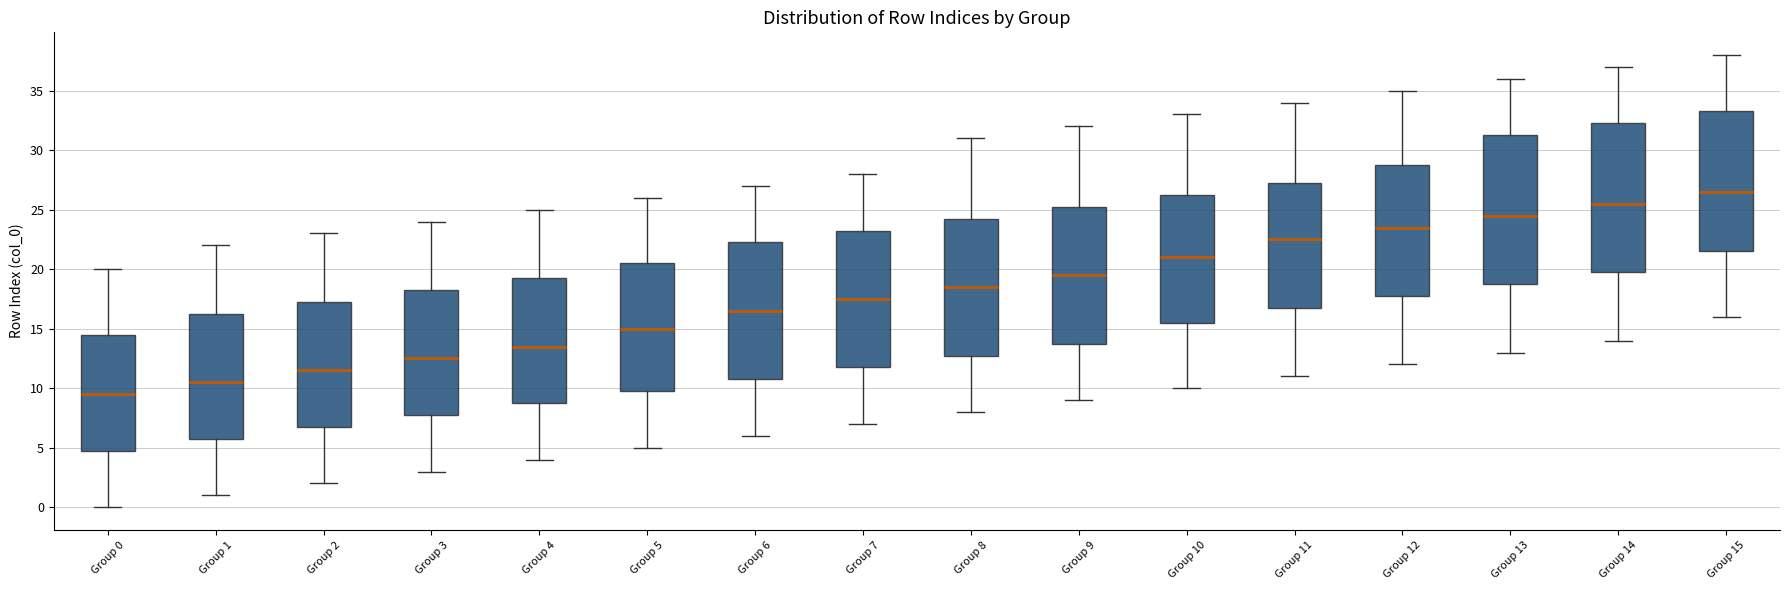

Where does the upper whisker of the box for Group 5 end on the y-axis? The values are not printed on the chart, so give them approximately, as read against the axis.

26.0